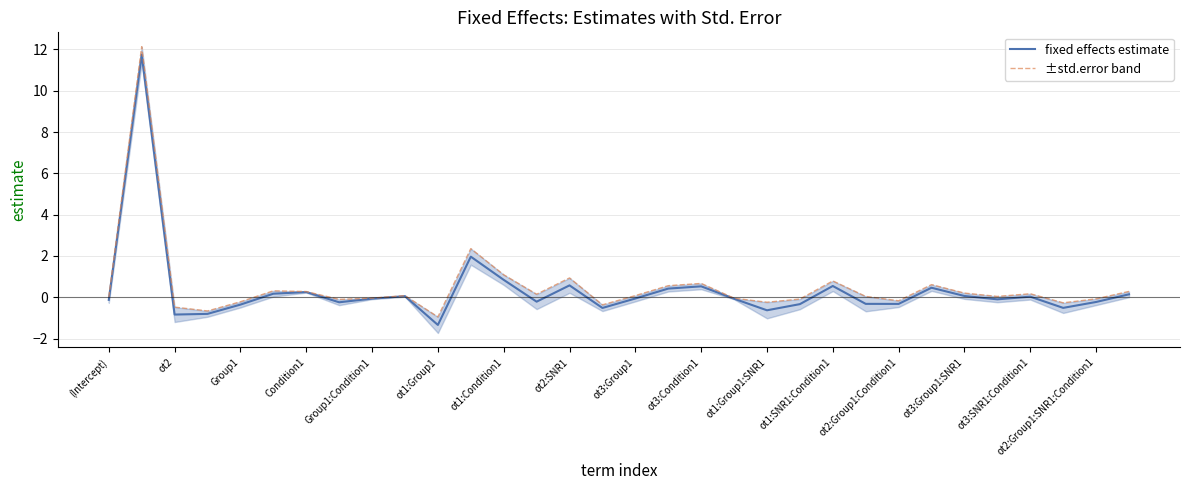

True or false: fixed effects estimate has a value of -2.3 at ot1:Group1.

False